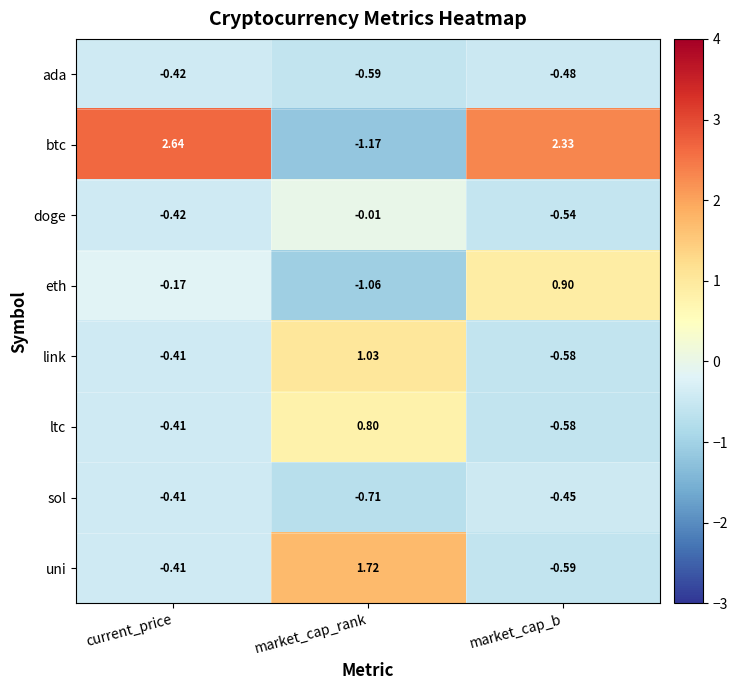

Count the number of categories in the chart.

3